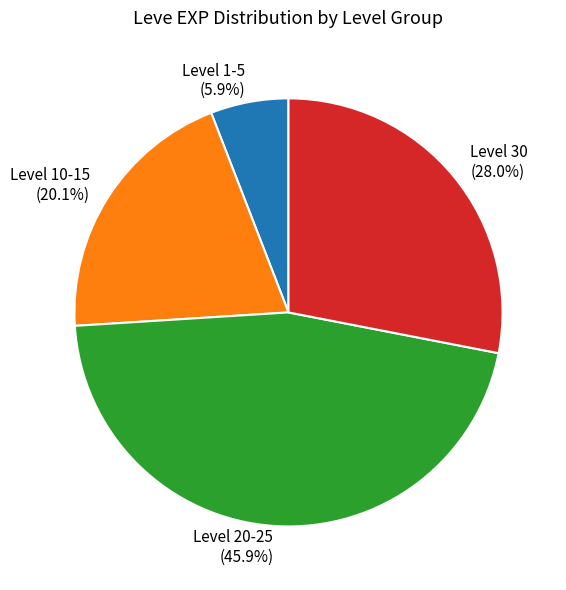

Which category has the biggest portion of the pie?

Level 20-25 (45.9%)